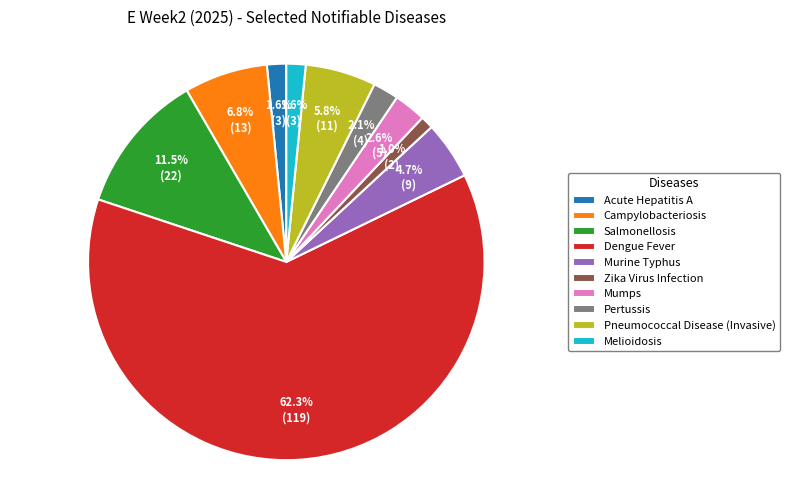

Does Dengue Fever account for over 50% of the chart?

Yes